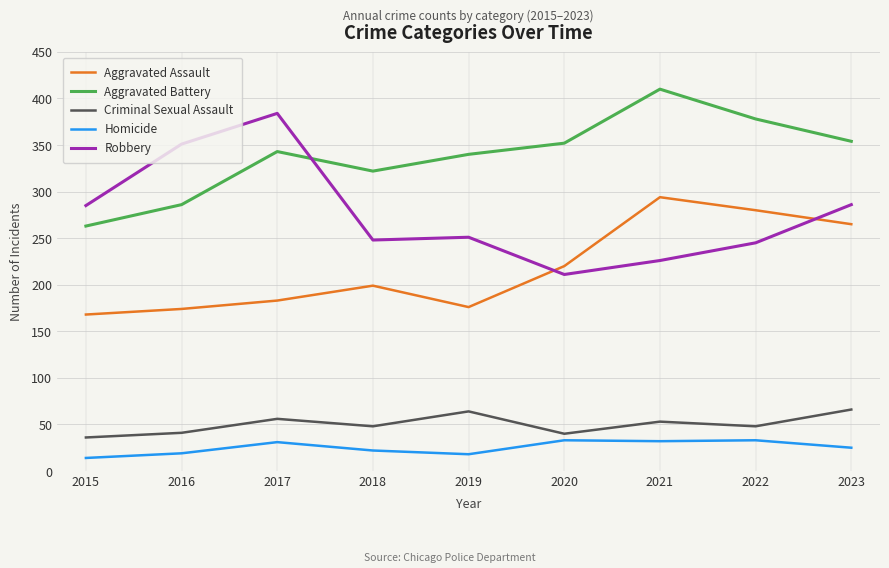

True or false: Robbery has more than 0 interior local peaks.

True